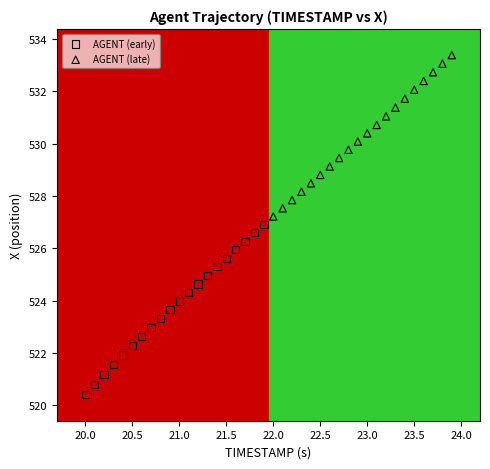

Which series has the largest Y range (max minus min)?

AGENT (early)